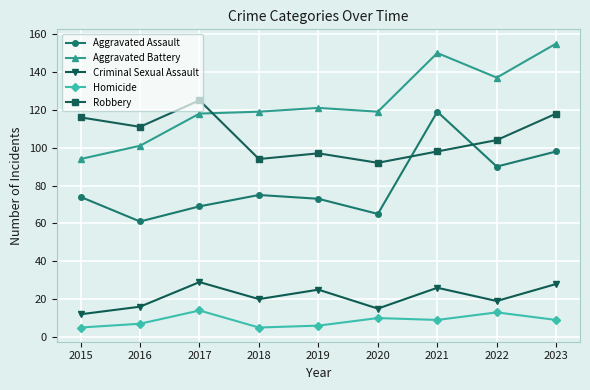

The Criminal Sexual Assault series shows 28 at 2023. True or false?

True